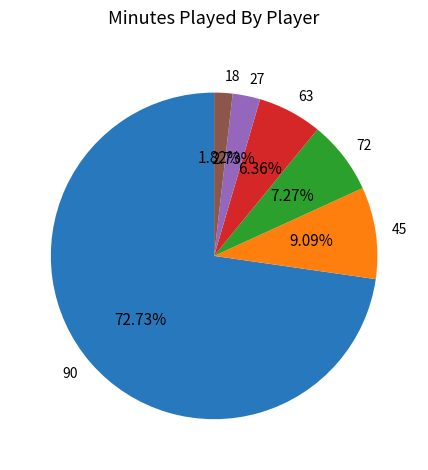

How many slices are in this pie chart?

6